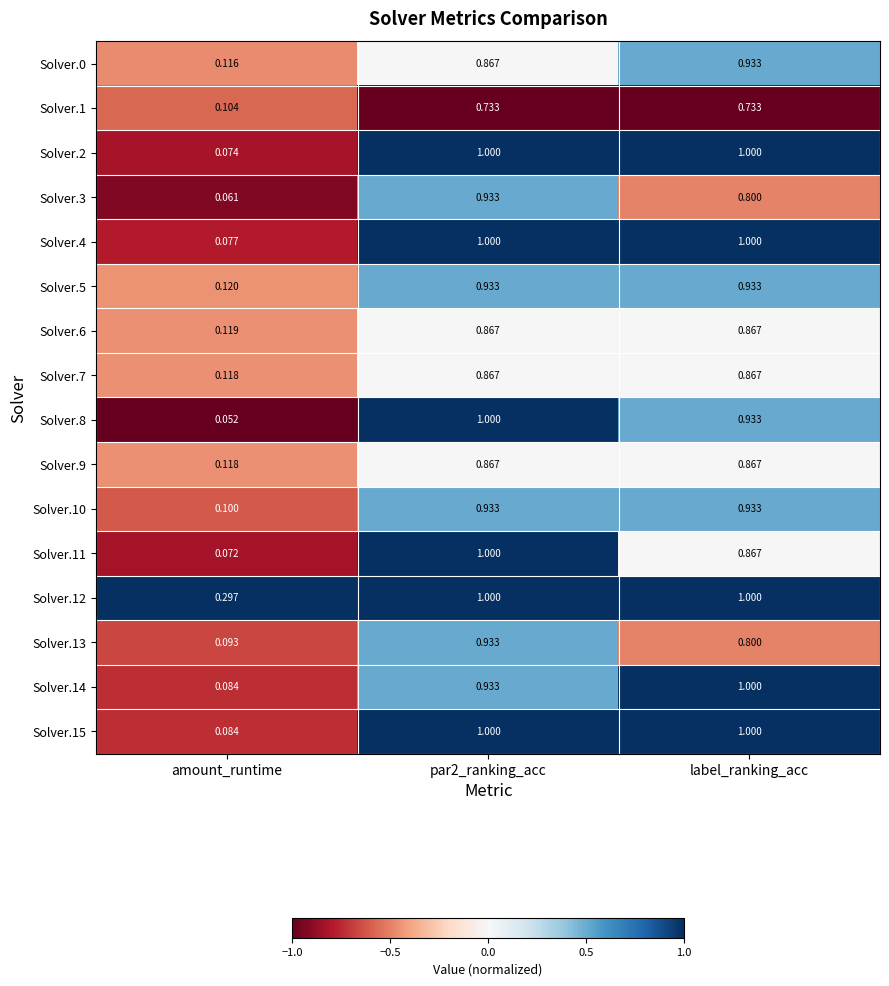

Is the value of Solver.12 at amount_runtime greater than the value of Solver.7 at par2_ranking_acc?

No